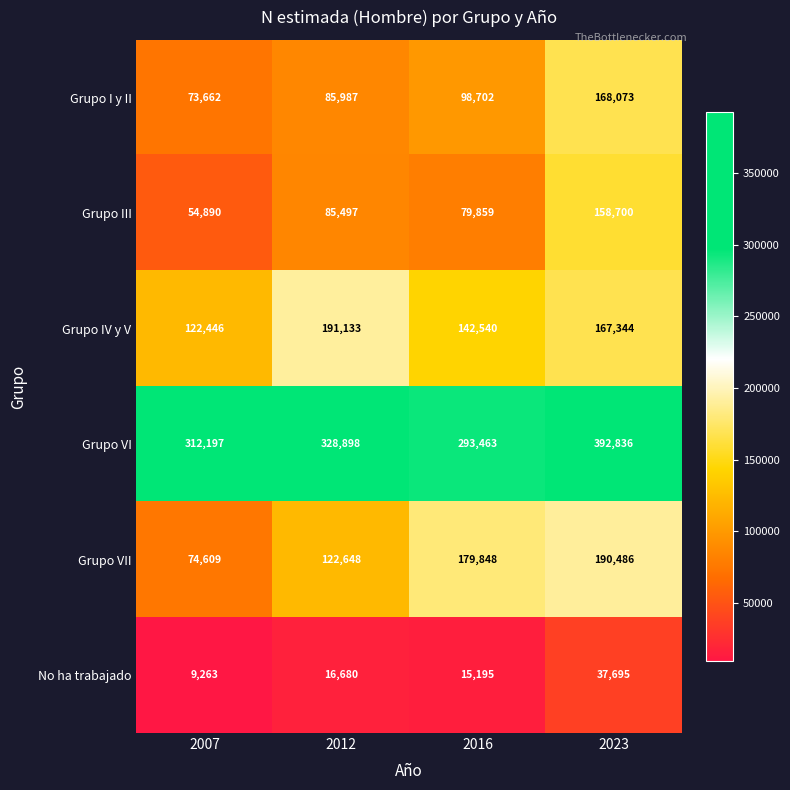

At which category is the sum across all series the highest?

2023